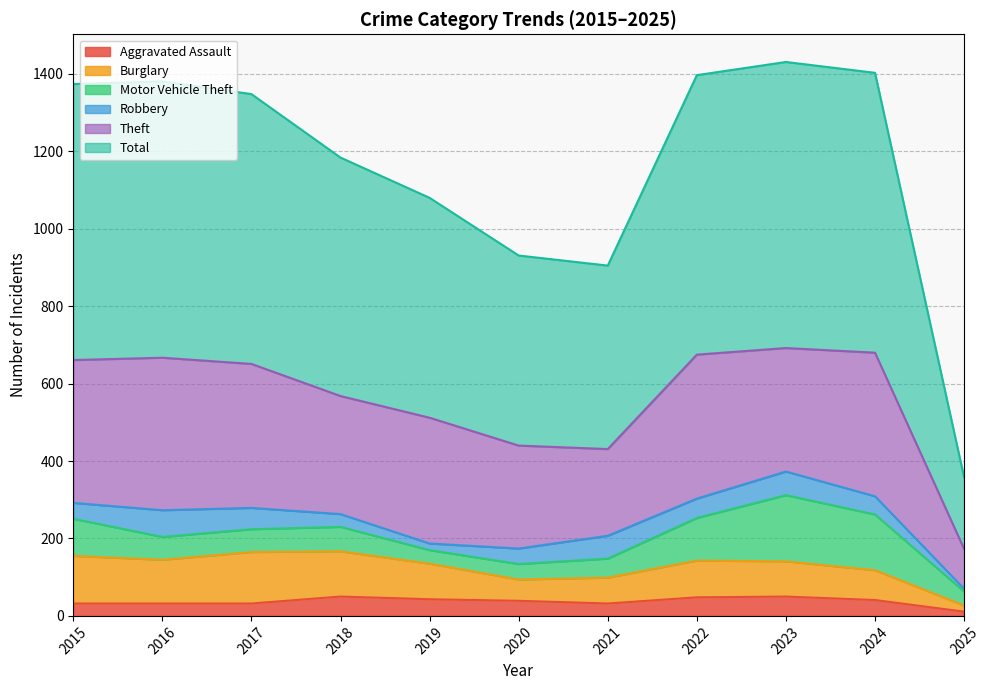

Which category has the highest value in the Theft series?

2016